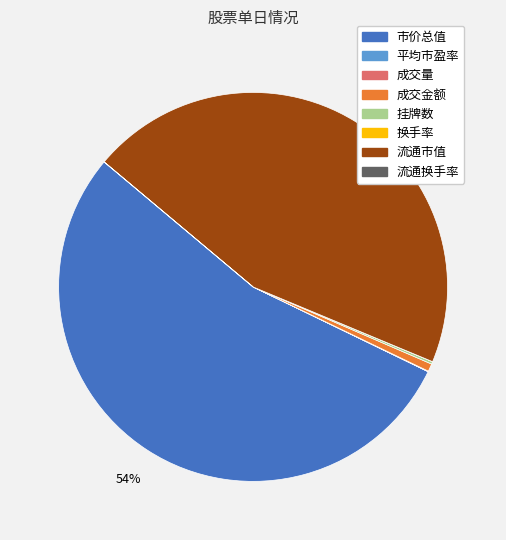

What percentage is the 流通市值 slice, to the nearest percent?

45%